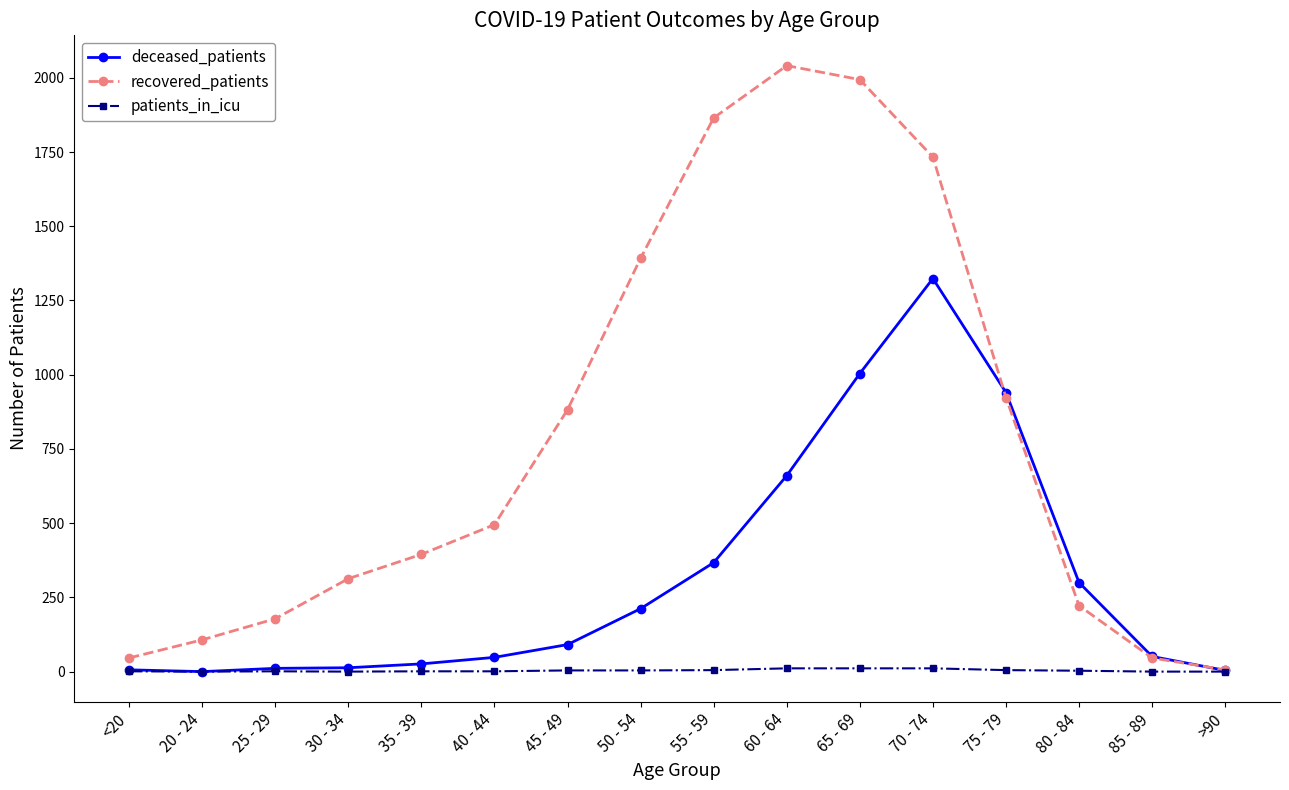

List the series in order of their overall mean, lowest first.

patients_in_icu, deceased_patients, recovered_patients